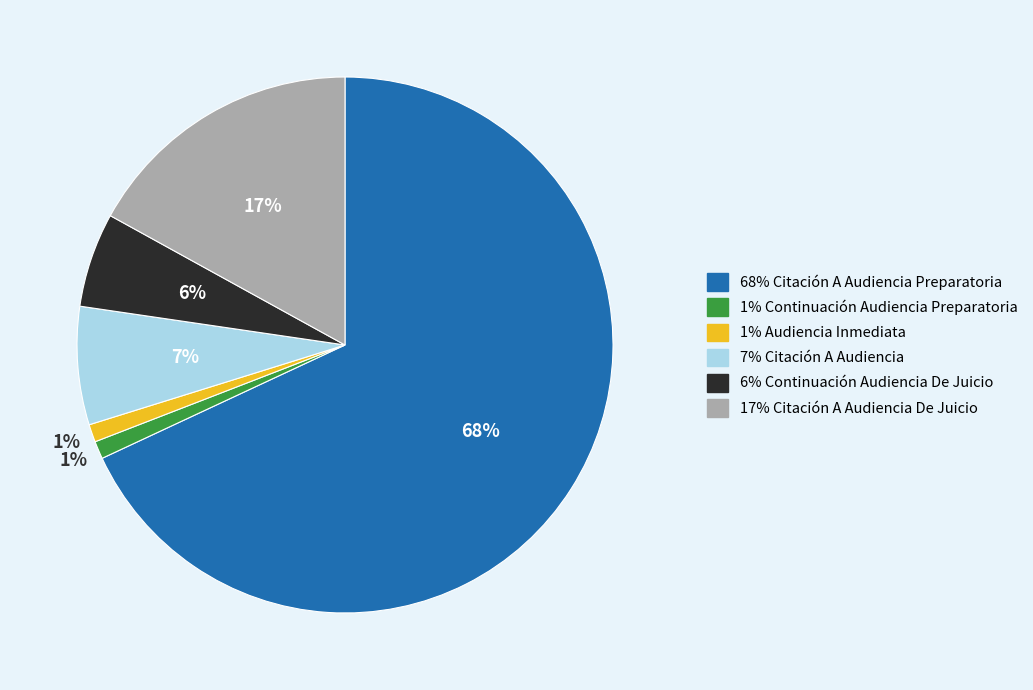

Is there any slice that represents more than half of the pie?

Yes